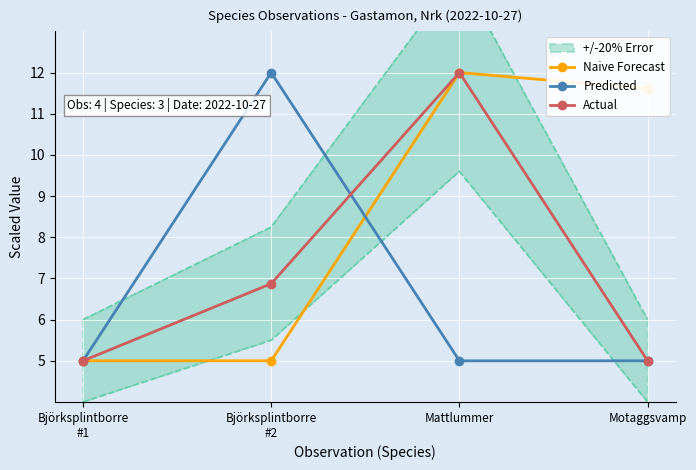

How many Predicted values are between 5 and 12?

4